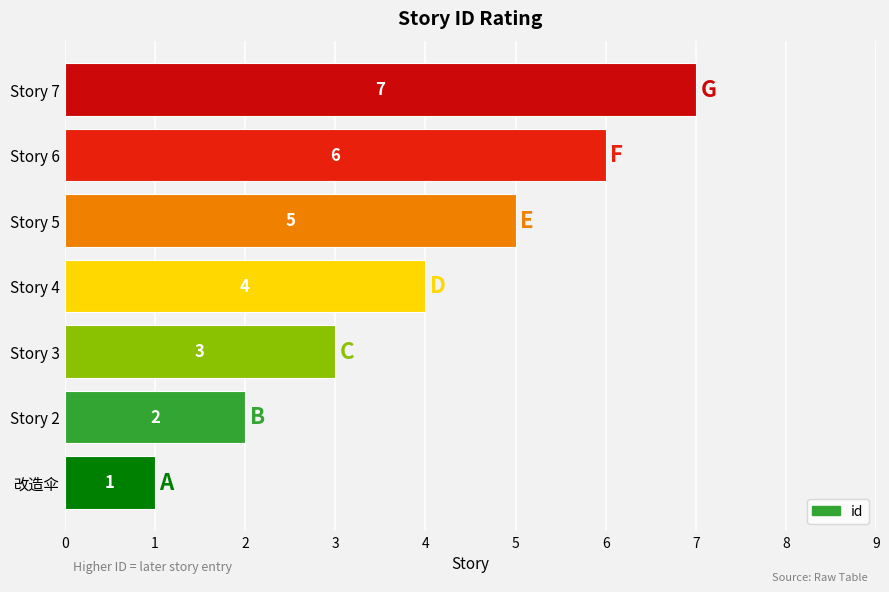

List the labels in order of value, largest first.

Story 7, Story 6, Story 5, Story 4, Story 3, Story 2, 改造伞